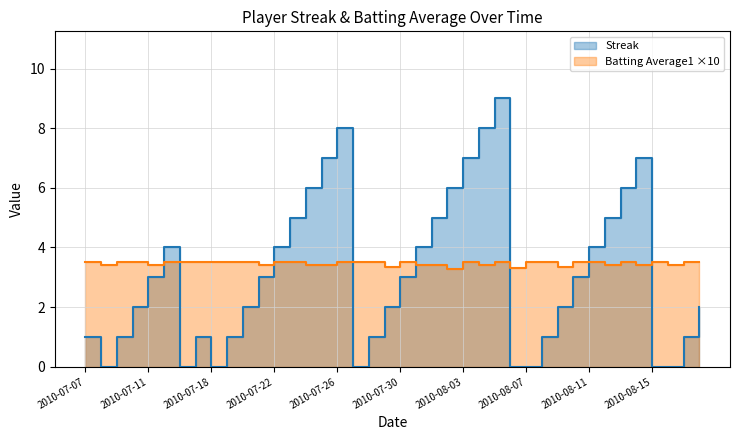

What are all the series names shown in the legend?

Streak, Batting Average1